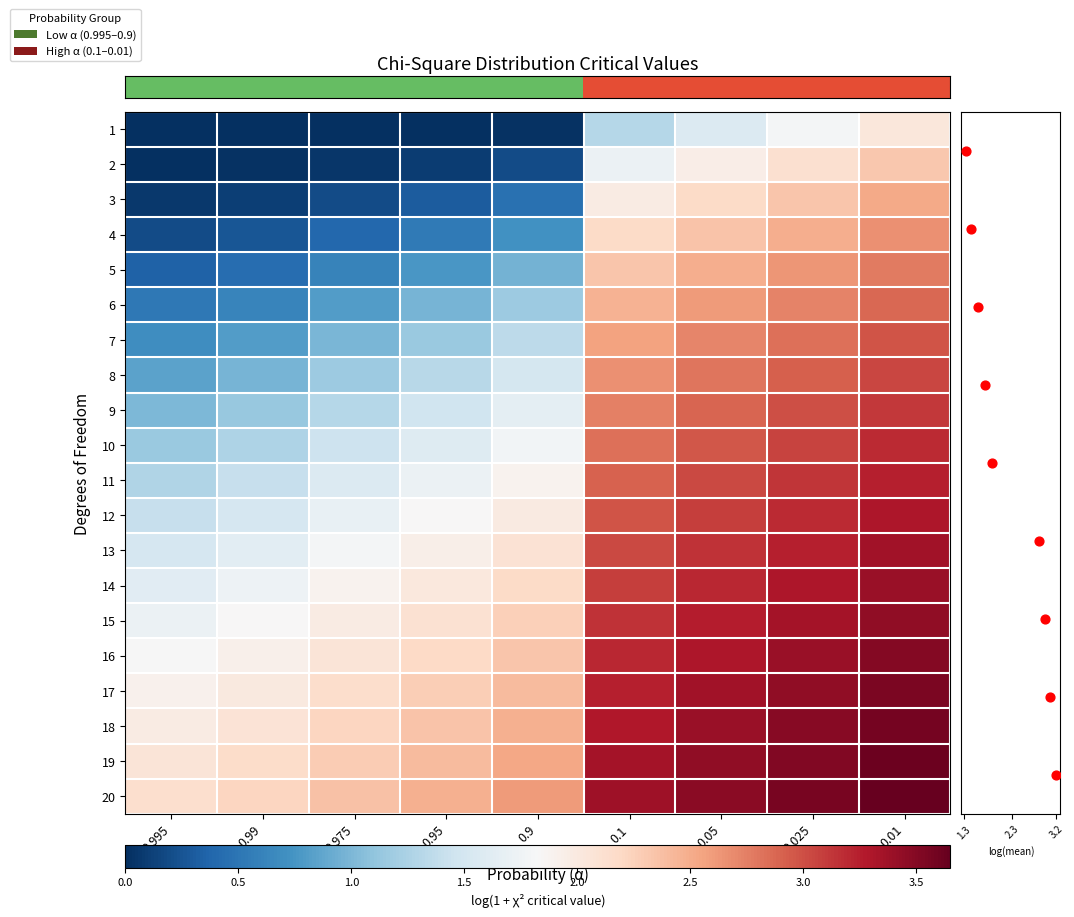

Which series has the largest total across all categories?

20